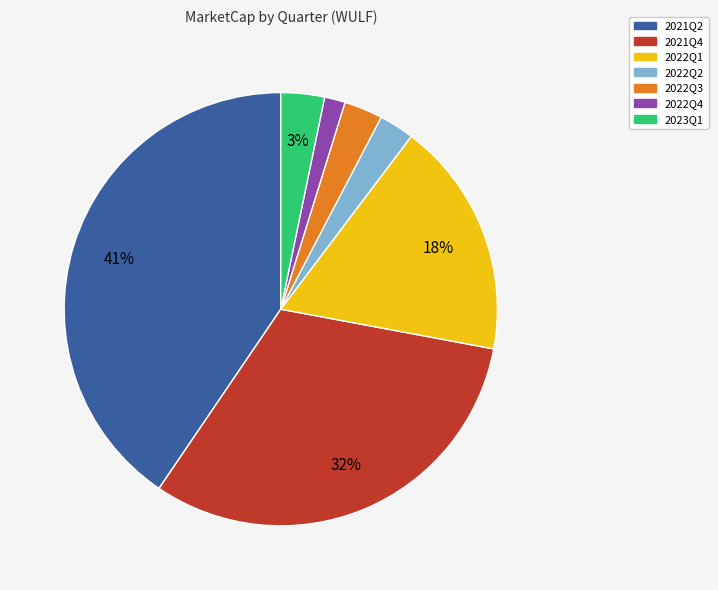

Is it true that 2022Q1 is 27% of the pie?

False